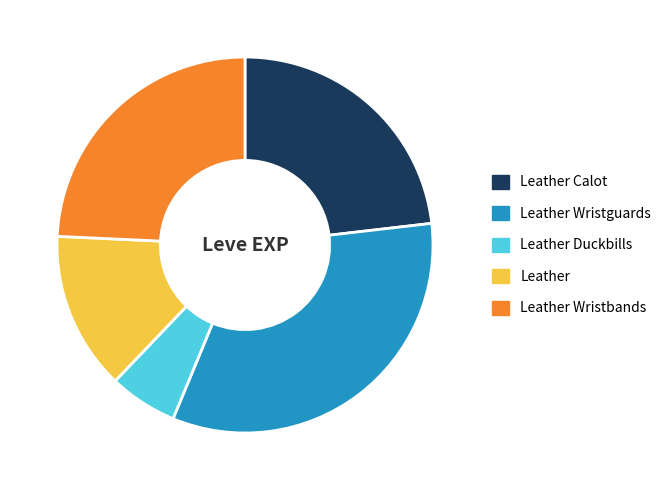

Does Leather account for over 50% of the chart?

No